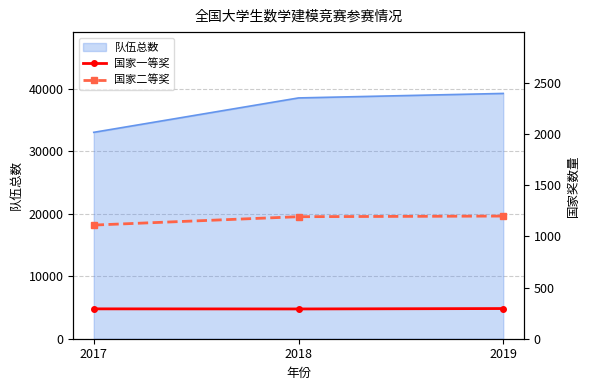

What is the minimum value for 队伍总数?

33062